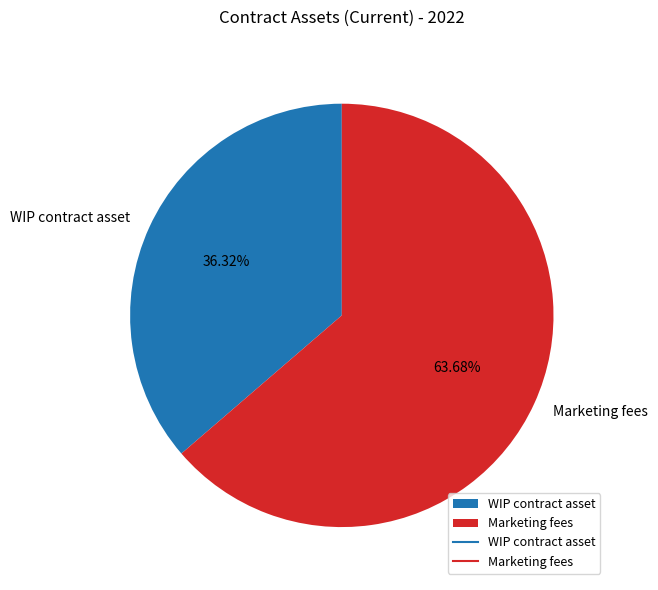

What is the ratio of the value at Marketing fees to the value at WIP contract asset?

1.8